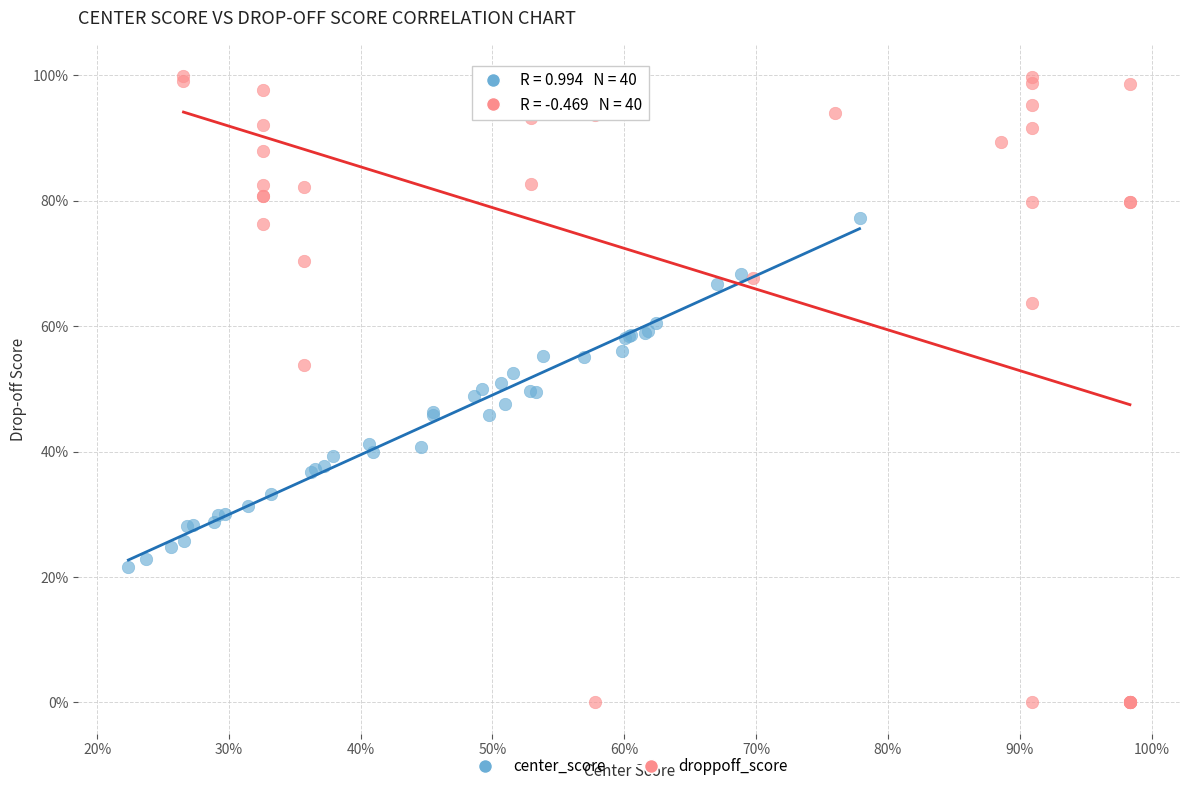

Which series reaches the maximum Y coordinate?

droppoff_score